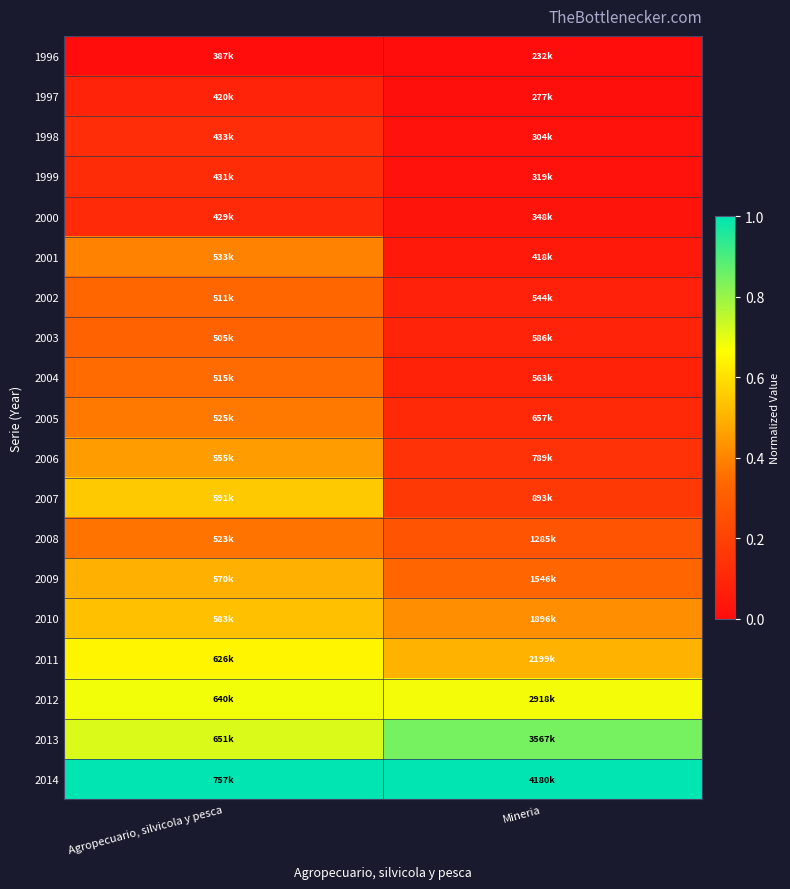

At how many categories does at least one series exceed 0?

2